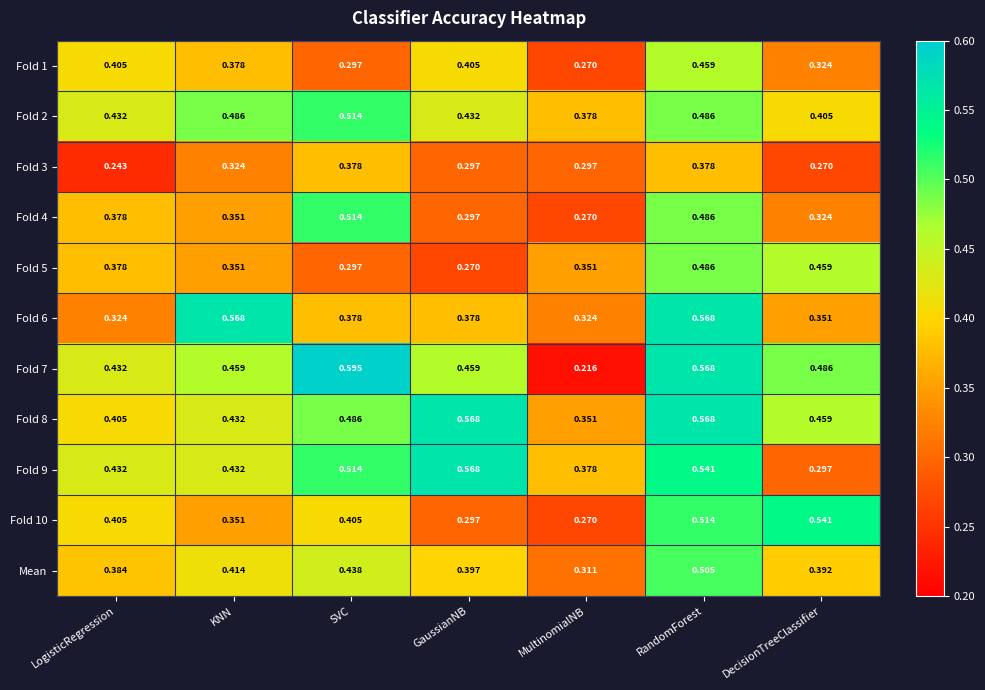

At which category is the sum across all series the highest?

RandomForest